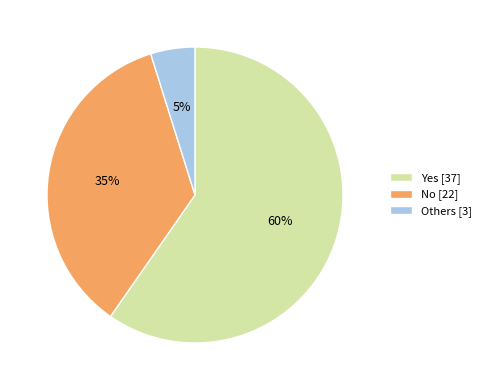

Which category has the smallest portion of the pie?

Others